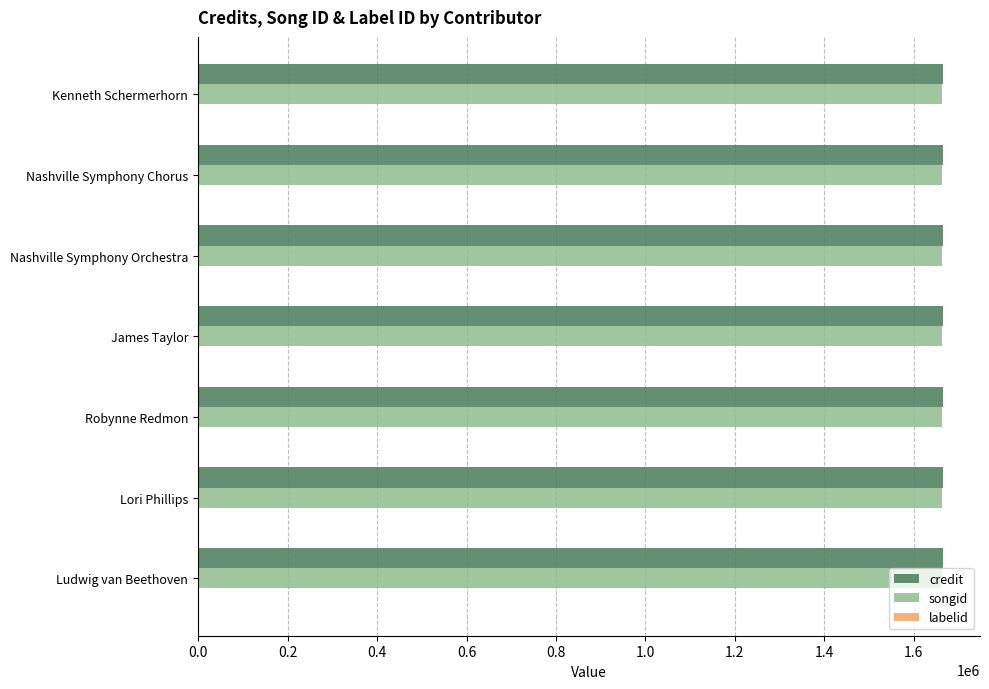

The credit series shows 2684546 at Nashville Symphony Orchestra. True or false?

False